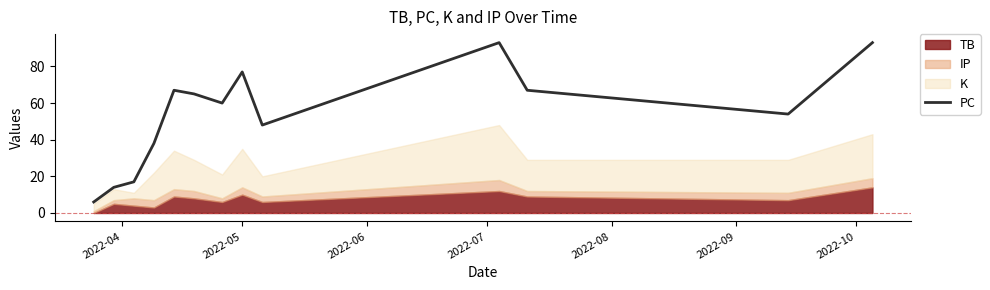

What is the maximum value for PC?

93